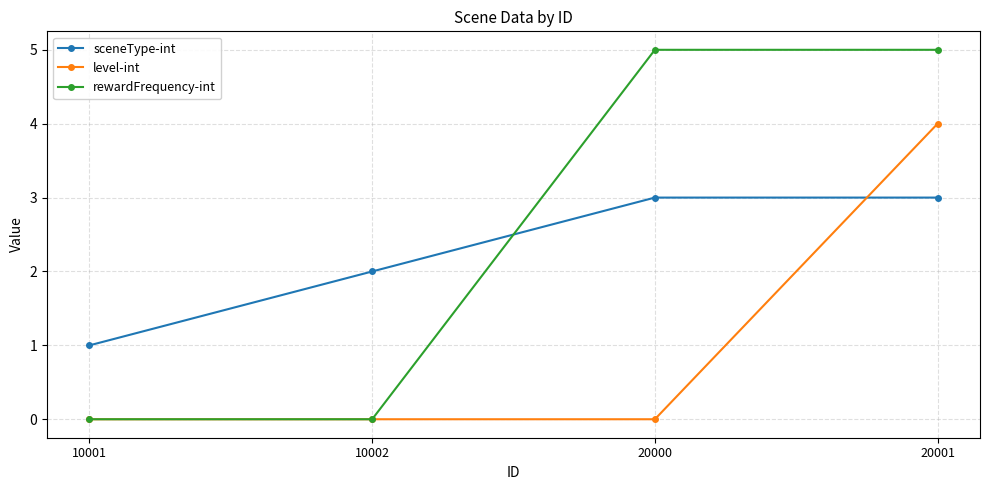

Reading left to right, transcribe all the data shown in this chart.

sceneType-int: 10001=1	10002=2	20000=3	20001=3
level-int: 10001=0	10002=0	20000=0	20001=4
rewardFrequency-int: 10001=0	10002=0	20000=5	20001=5